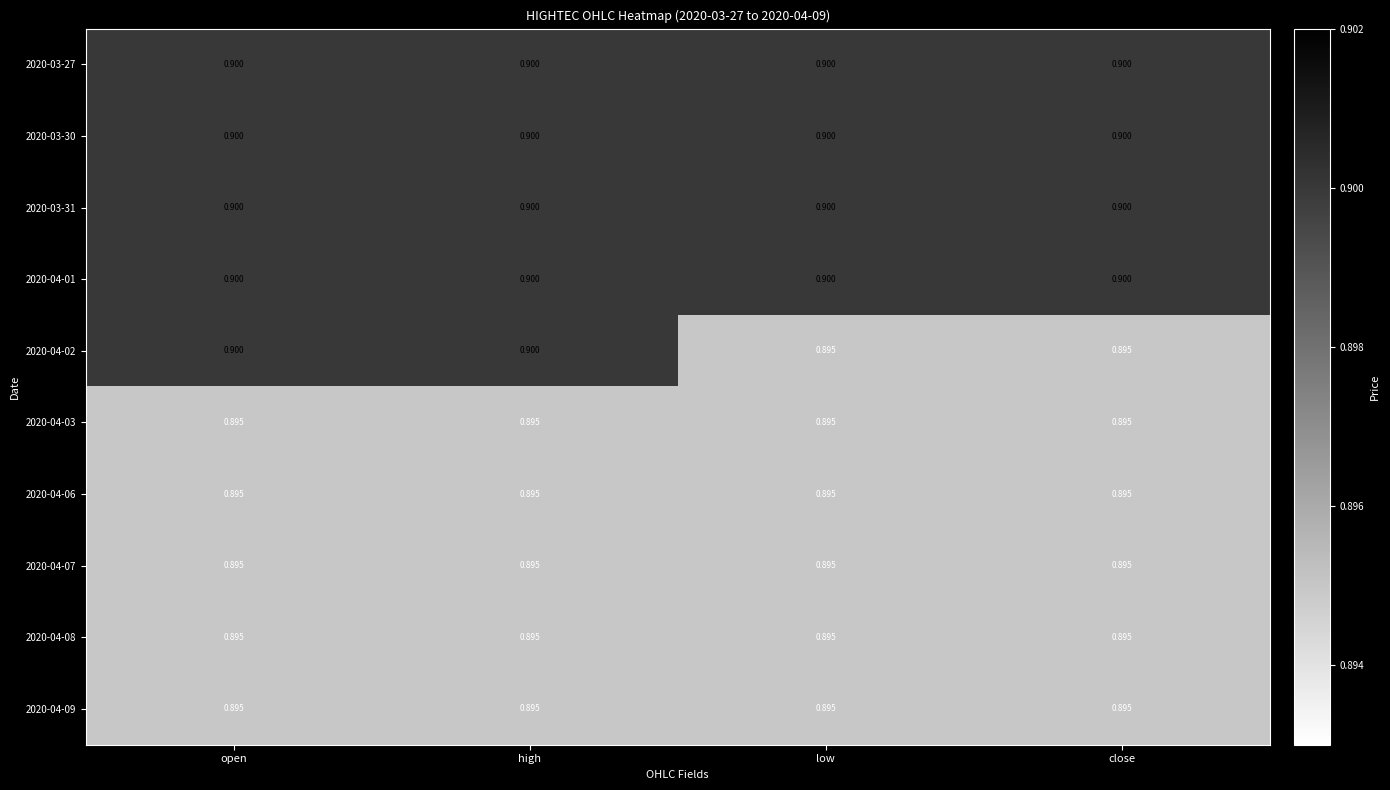

Which series changed the most between open and close?

2020-04-02